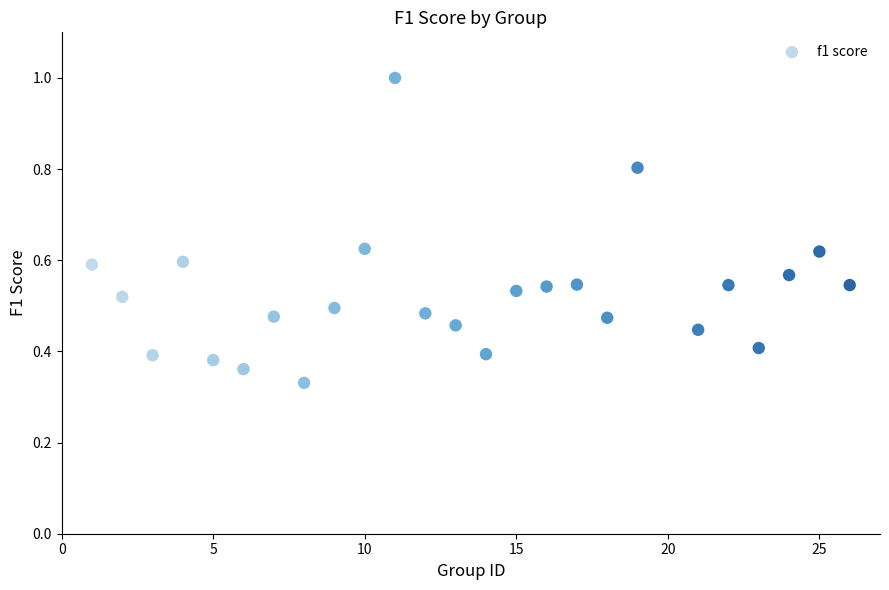

What is the range of X values (max minus min)?

25.0